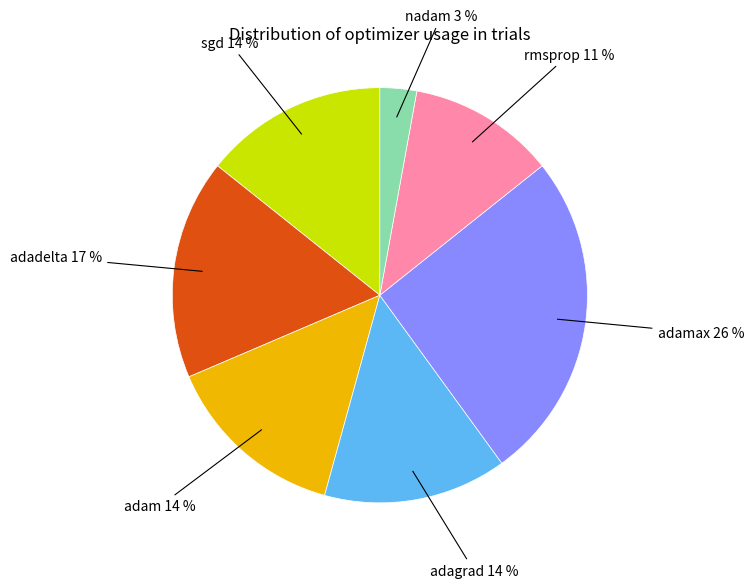

What is the ratio of the value at adadelta to the value at adagrad?

1.2